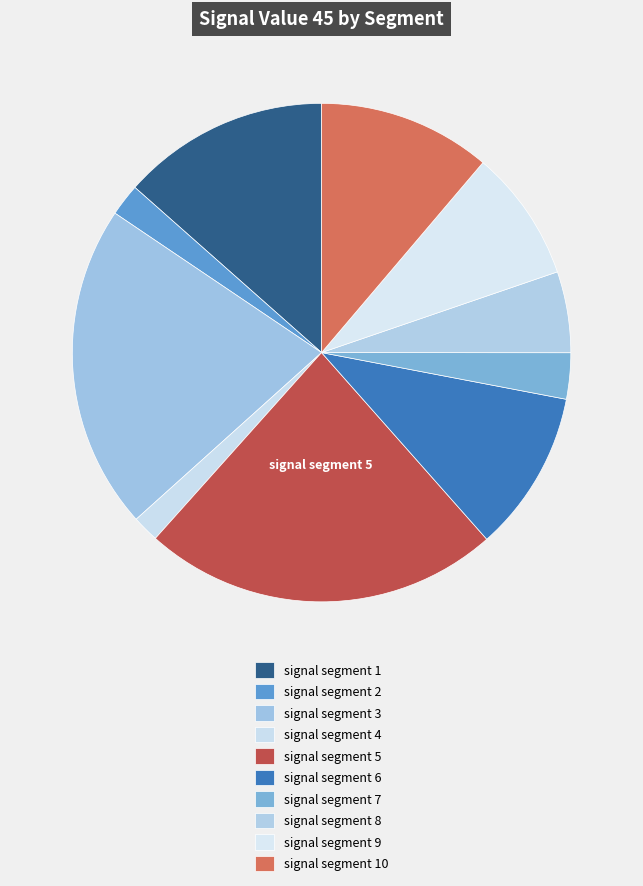

The signal segment 4 slice represents 1% of the pie. True or false?

False